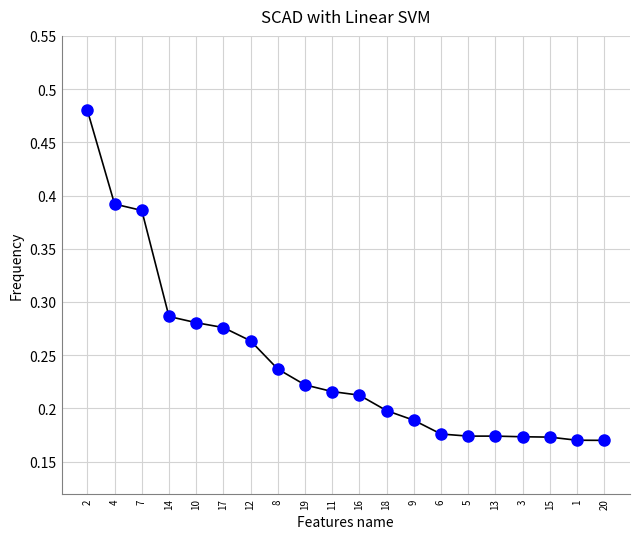

The chart shows a value of 0.3 at 16. True or false?

False